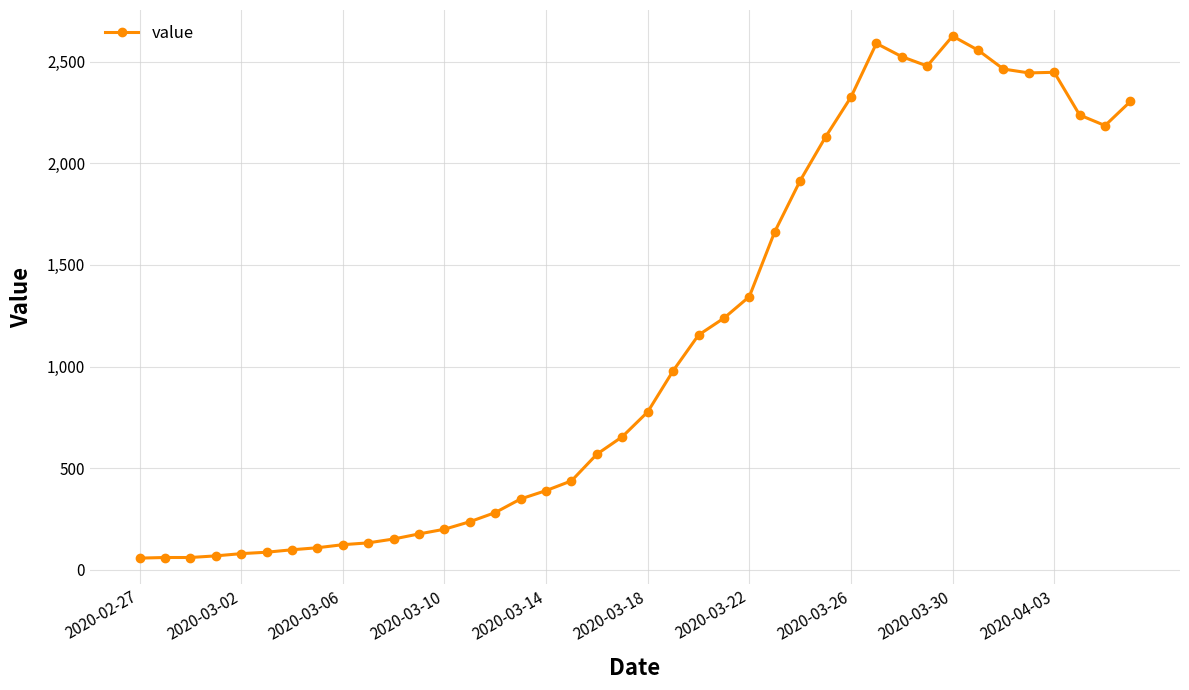

What is the difference between the second highest and minimum values?

2531